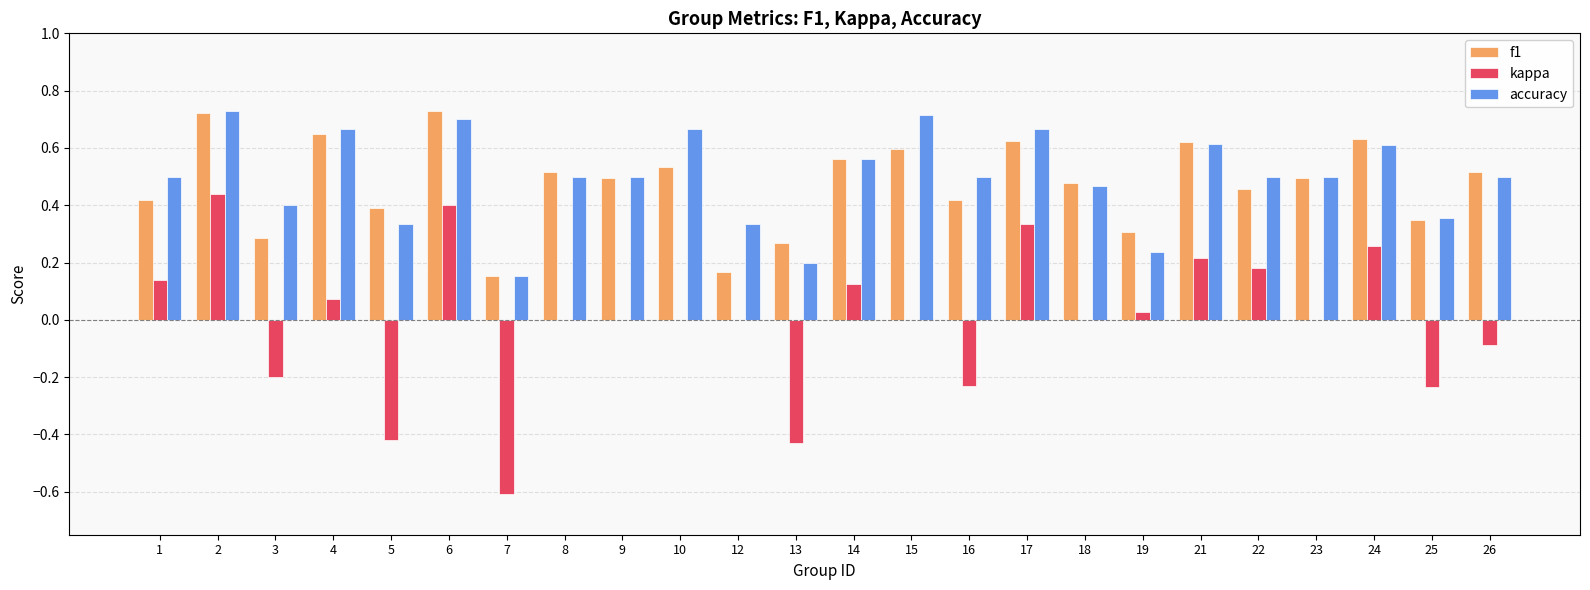

Which series has the largest total across all categories?

accuracy